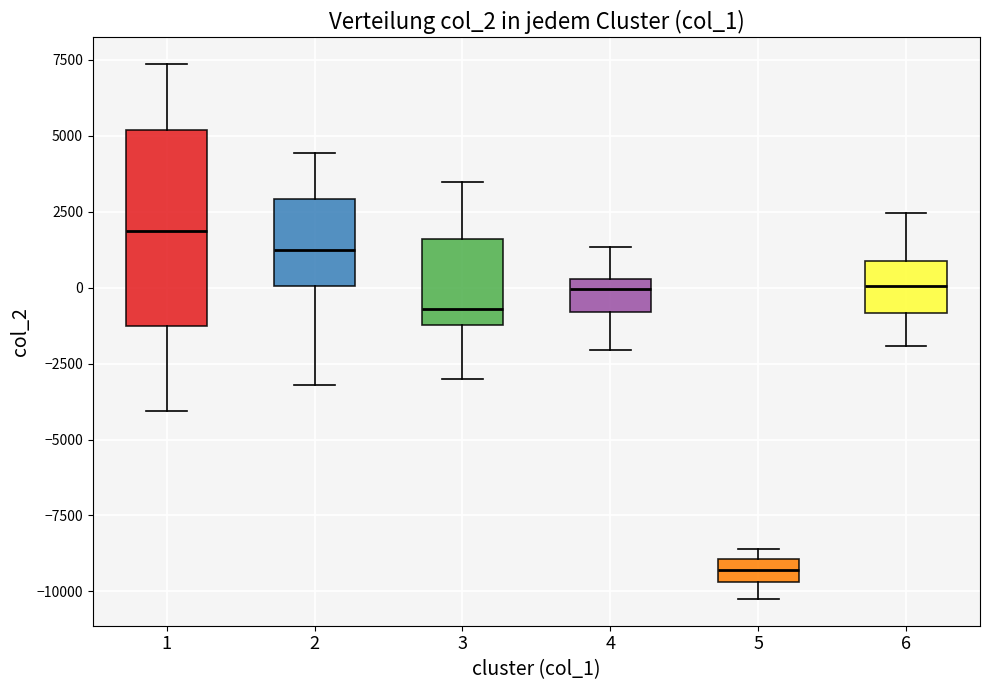

Reading left to right, transcribe this box plot: for each box, give where its median line is, the range the box spans, and where its two whiskers end, as read against the y-axis. The values are not printed on the chart, so give them approximately, as read against the axis.

1: median 2000, box -1500 to 5000, whiskers -4000 to 7500
2: median 1500, box 0 to 3000, whiskers -3000 to 4500
3: median -500, box -1000 to 1500, whiskers -3000 to 3500
4: median 0, box -1000 to 500, whiskers -2000 to 1500
5: median -9500 (inside the box), box -9500 to -9000, whiskers -10000 to -8500
6: median 0, box -1000 to 1000, whiskers -2000 to 2500